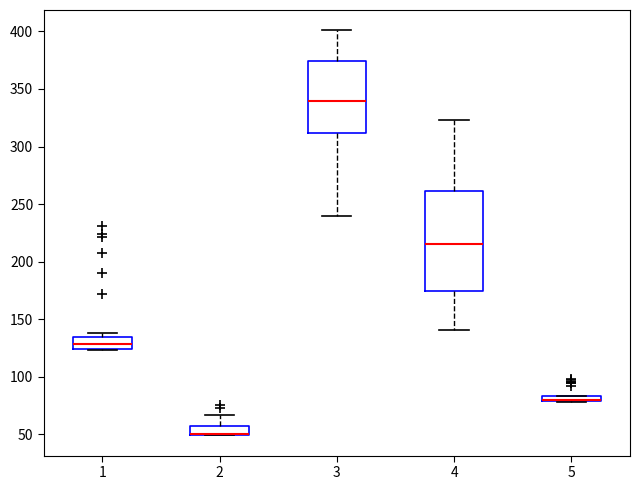

Where is the upper edge of the box at x = 1 on the y-axis? The values are not printed on the chart, so give them approximately, as read against the axis.

135